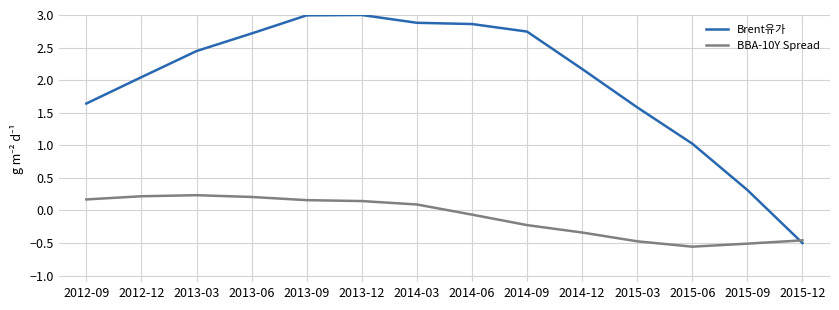

True or false: Brent유가 has more than 2 points higher than both neighbors.

False